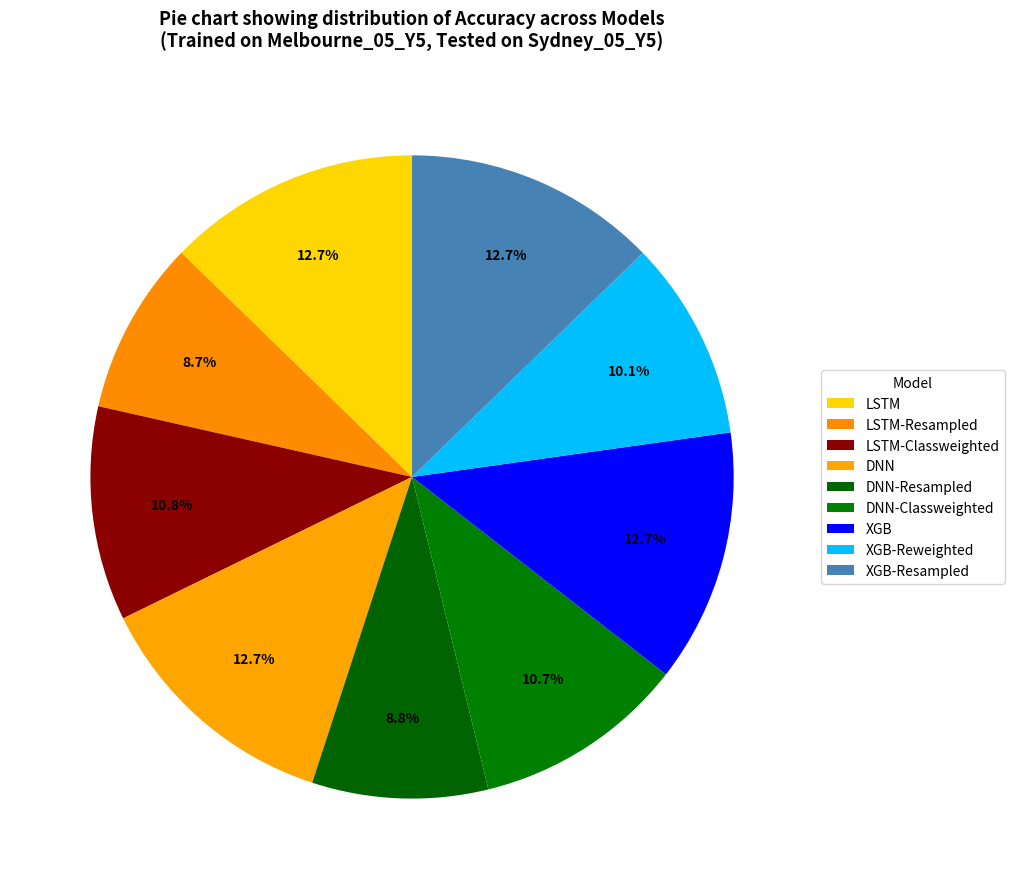

To the nearest percent, what is the difference between the DNN-Resampled and XGB-Resampled slice percentages?

4%